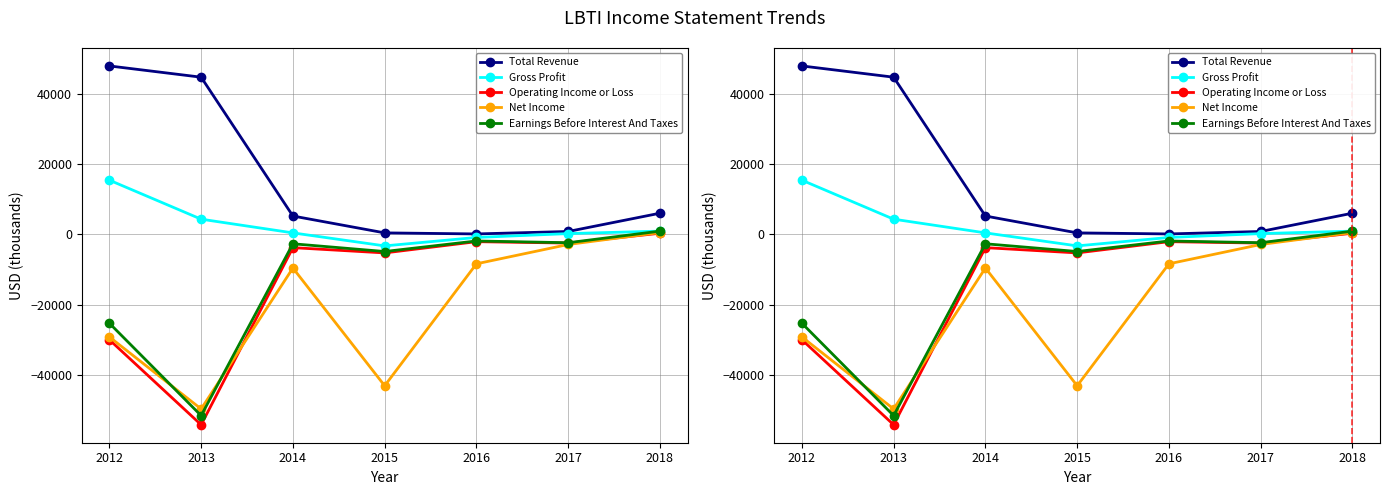

Reading left to right, what are all the values shown in this chart?

Total Revenue: 2012=47900	2013=44700	2014=5200	2015=400	2016=100	2017=800	2018=6000
Gross Profit: 2012=15400	2013=4300	2014=400	2015=-3300	2016=-900	2017=200	2018=900
Operating Income or Loss: 2012=-30000	2013=-54200	2014=-3800	2015=-5300	2016=-2100	2017=-2500	2018=300
Net Income: 2012=-29200	2013=-49700	2014=-9600	2015=-43100	2016=-8400	2017=-2900	2018=500
Earnings Before Interest And Taxes: 2012=-25300	2013=-51600	2014=-2700	2015=-4900	2016=-1900	2017=-2400	2018=900